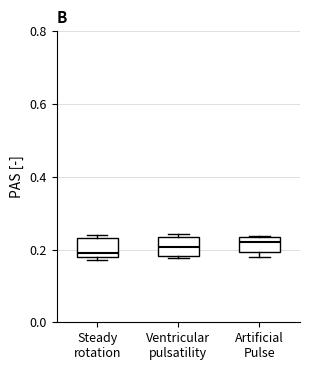

Where is the upper edge of the box for Ventricular pulsatility on the y-axis? The values are not printed on the chart, so give them approximately, as read against the axis.

0.24